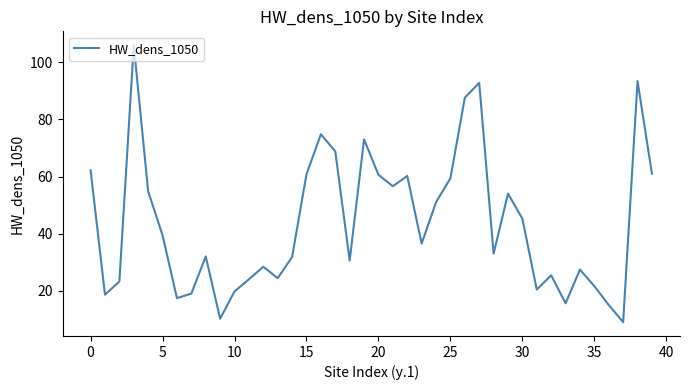

What is the greatest value displayed?

106.0